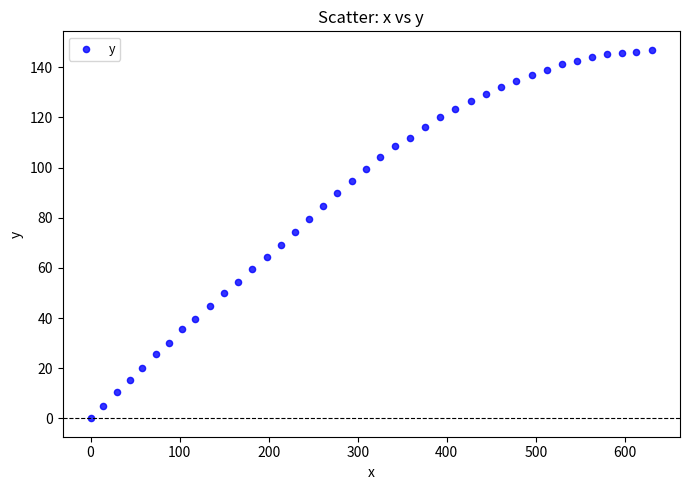

What is the range of Y values (max minus min)?

147.0